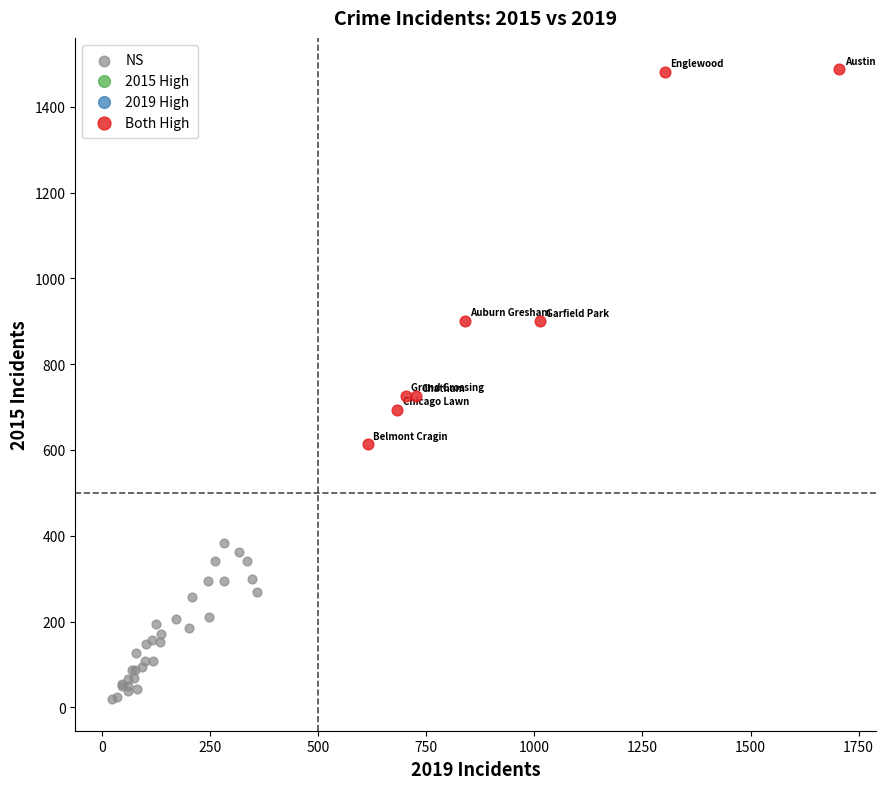

Which series has the largest Y range (max minus min)?

Both High